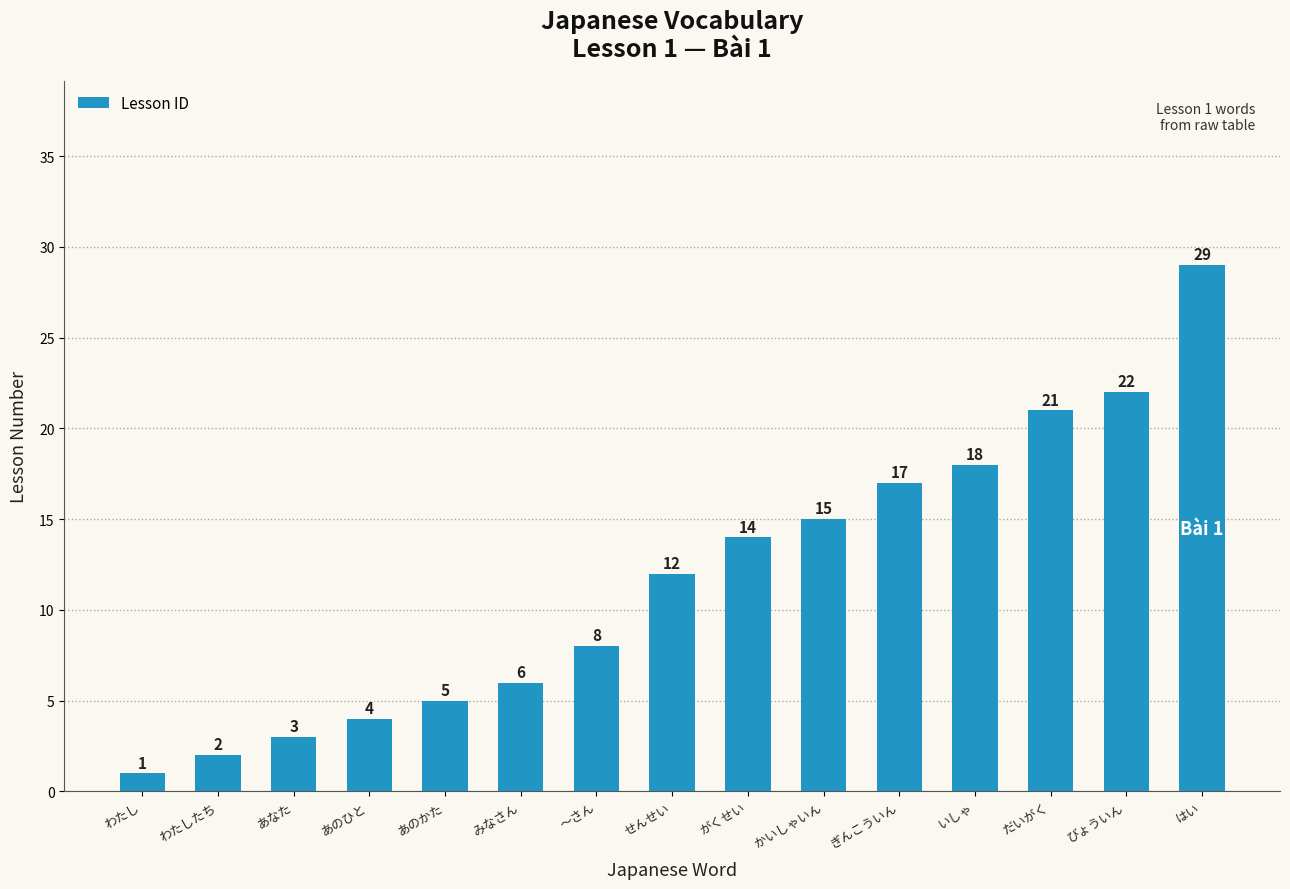

How many series are shown in this chart?

1